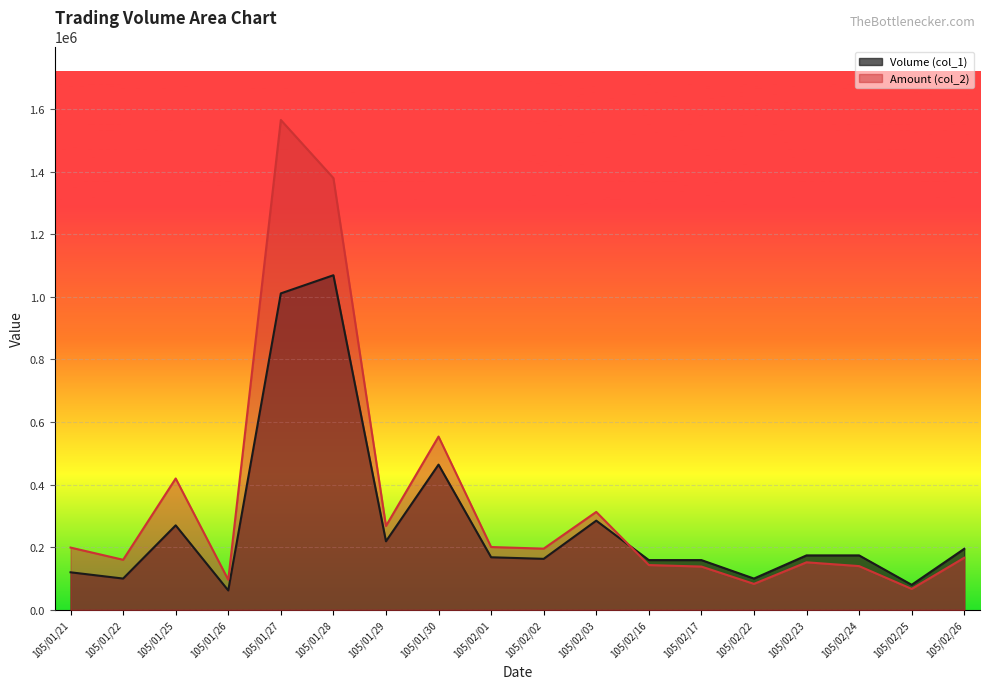

What is the total value across all series at 105/01/30?

1017640